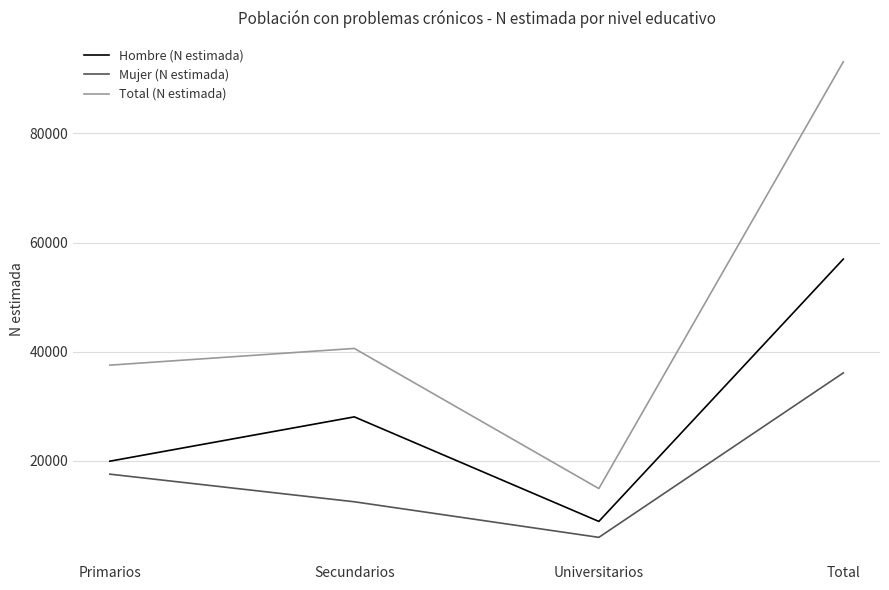

Between Secundarios and Total, which series saw the biggest shift?

Total (N estimada)